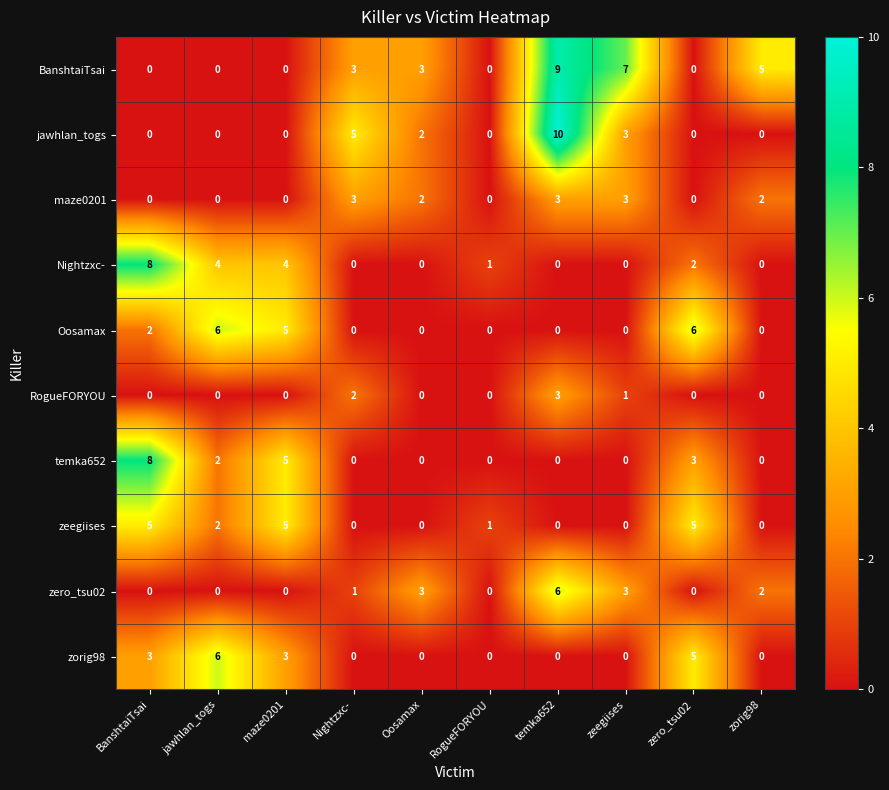

What value does the zero_tsu02 series have at temka652?

6